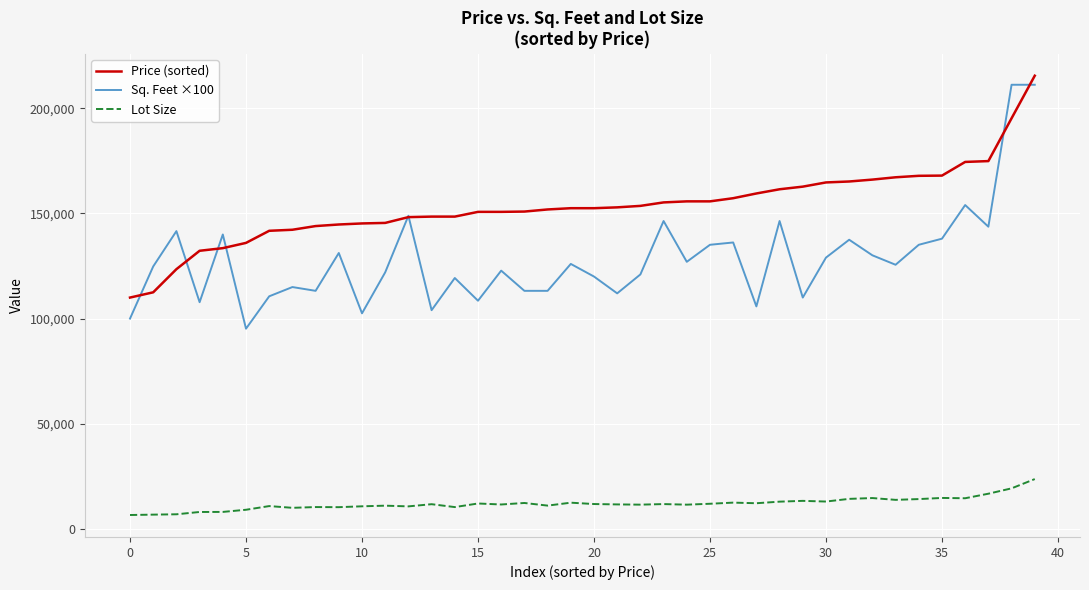

What is the highest value of the Sq. Feet ×100 series?

211200